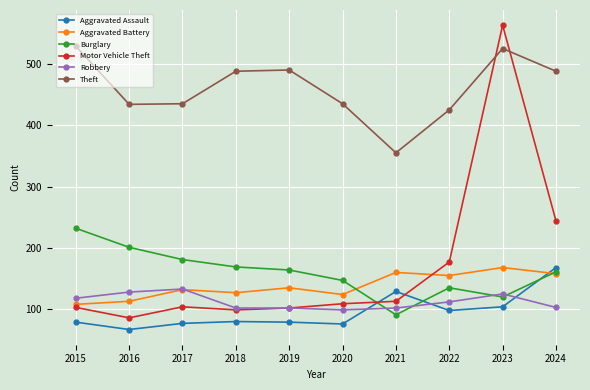

What is the value of the Robbery point at the 6th from the left?

99